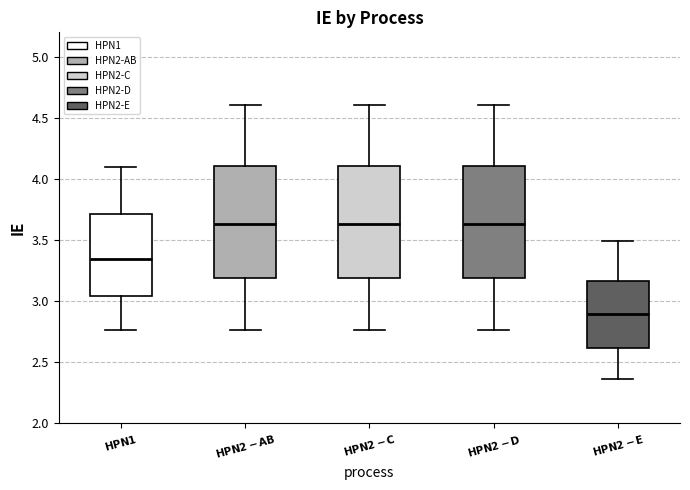

Reading left to right, read every box against the y-axis: the position of its median line, the range the box covers, and the ends of its whiskers. The values are not printed on the chart, so give them approximately, as read against the axis.

$\mathbf{HPN1}$: median 3.35, box 3.05 to 3.70, whiskers 2.75 to 4.10
$\mathbf{HPN2-AB}$: median 3.65, box 3.20 to 4.10, whiskers 2.75 to 4.60
$\mathbf{HPN2-C}$: median 3.65, box 3.20 to 4.10, whiskers 2.75 to 4.60
$\mathbf{HPN2-D}$: median 3.65, box 3.20 to 4.10, whiskers 2.75 to 4.60
$\mathbf{HPN2-E}$: median 2.90, box 2.60 to 3.15, whiskers 2.35 to 3.50